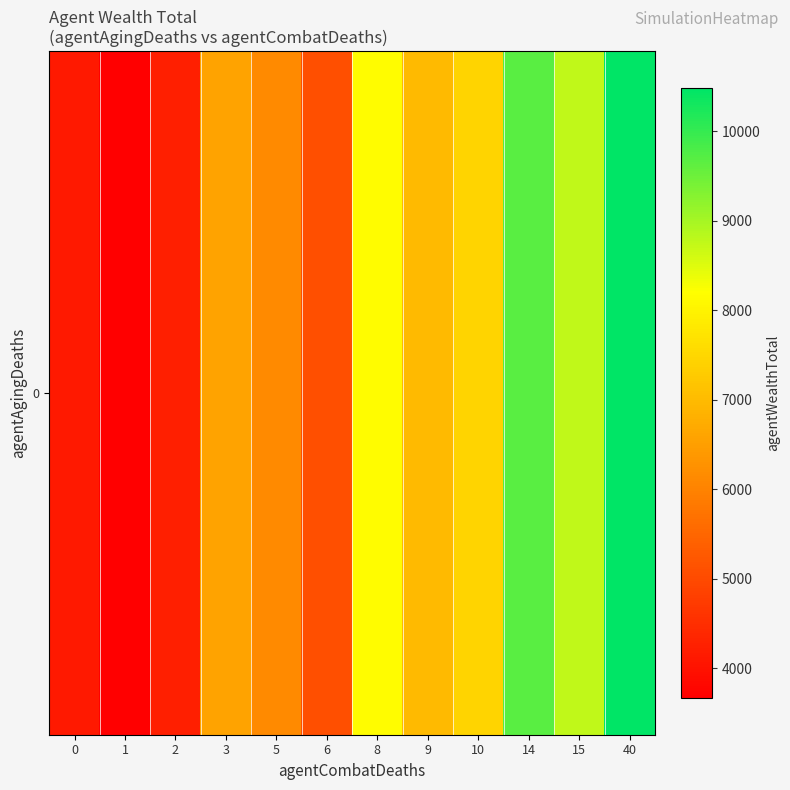

How many data points are less than 6985?

6